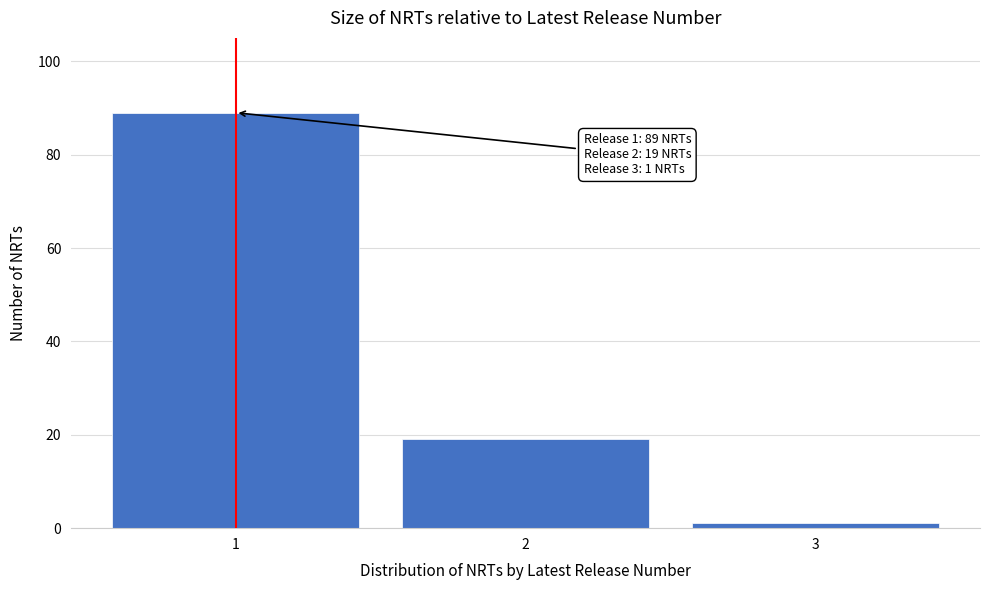

Reading left to right, extract all data points from this chart.

89	19	1